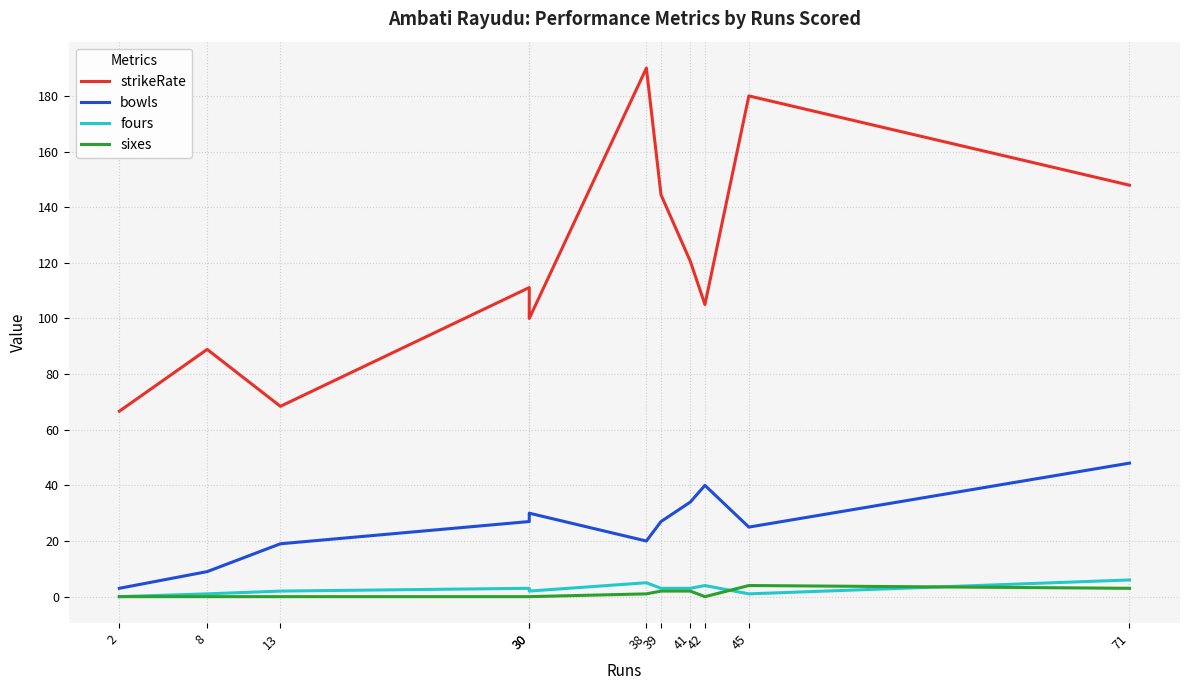

Rank the series at 45 from highest to lowest value.

strikeRate, bowls, sixes, fours